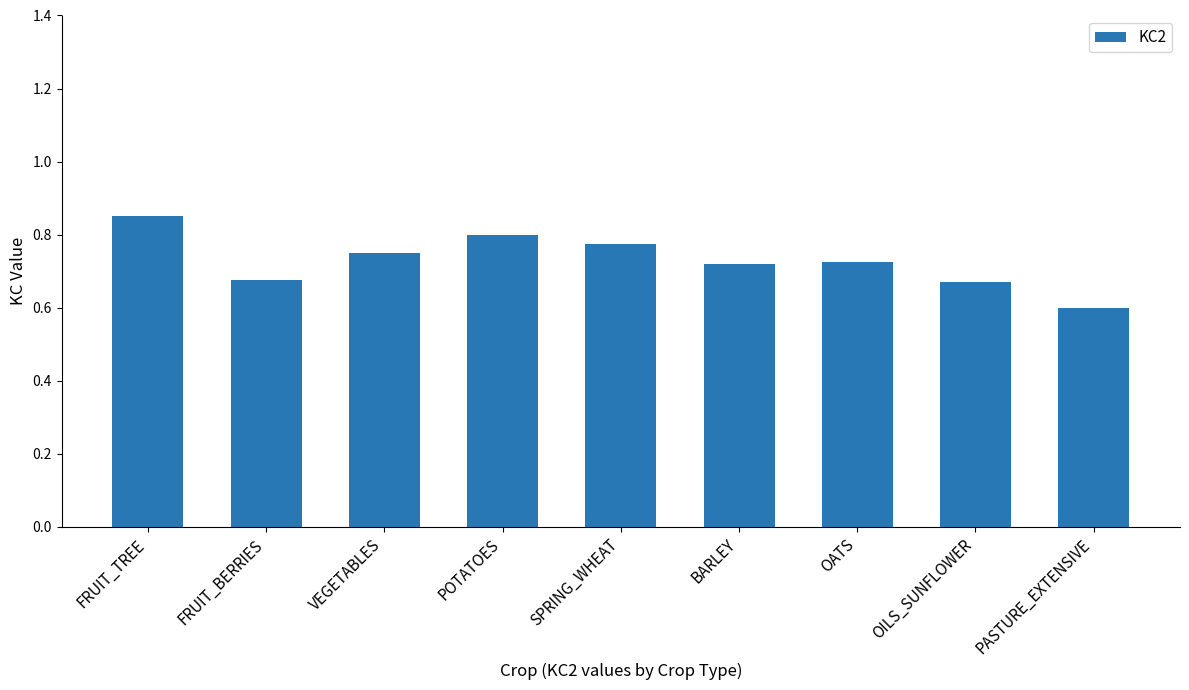

At which category does the chart reach its peak across all series?

FRUIT_TREE